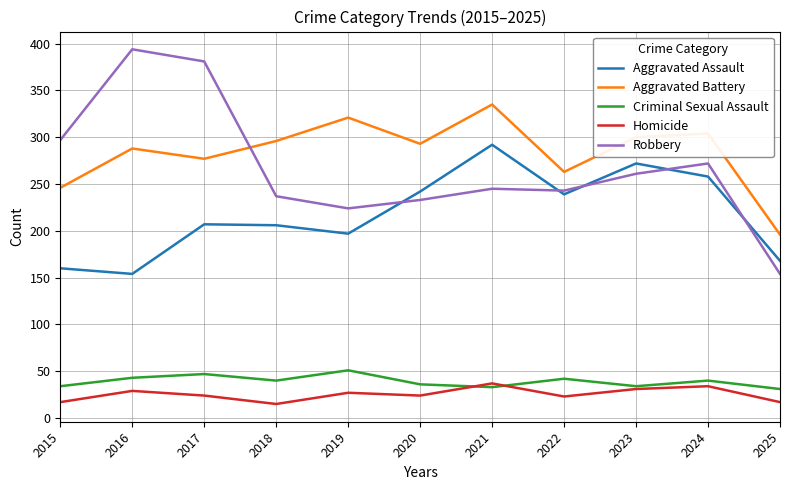

What are all the series names shown in the legend?

Aggravated Assault, Aggravated Battery, Criminal Sexual Assault, Homicide, Robbery